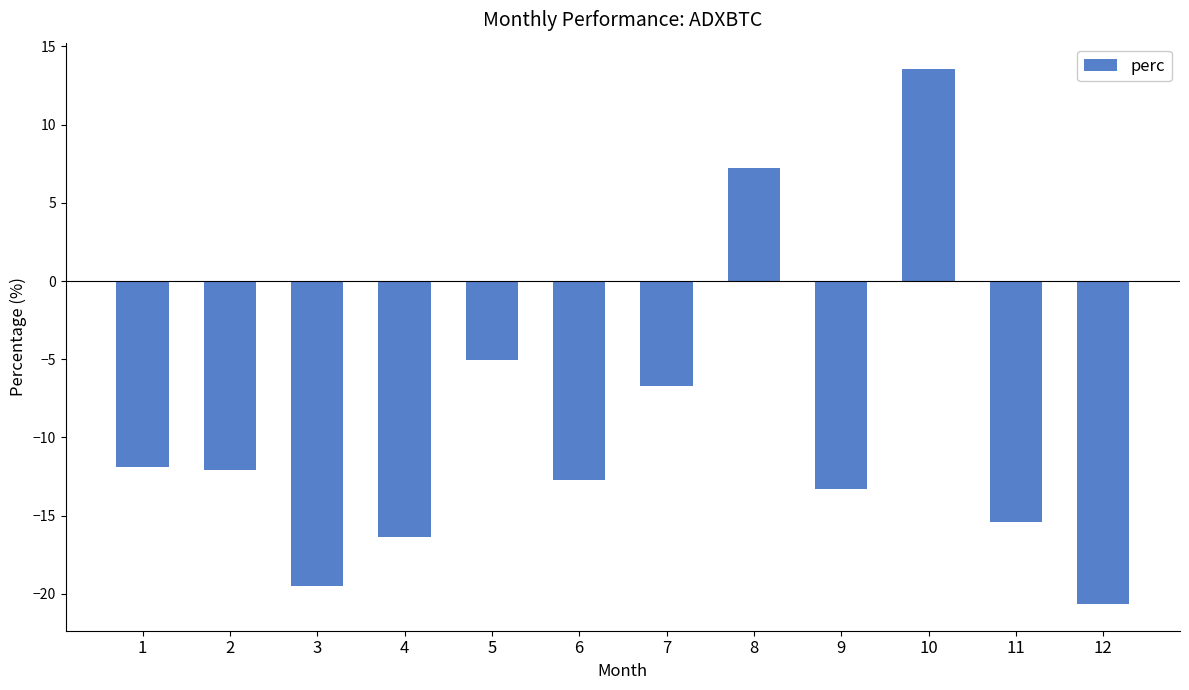

What is the sum of the values at 2 and 4?

-28.4